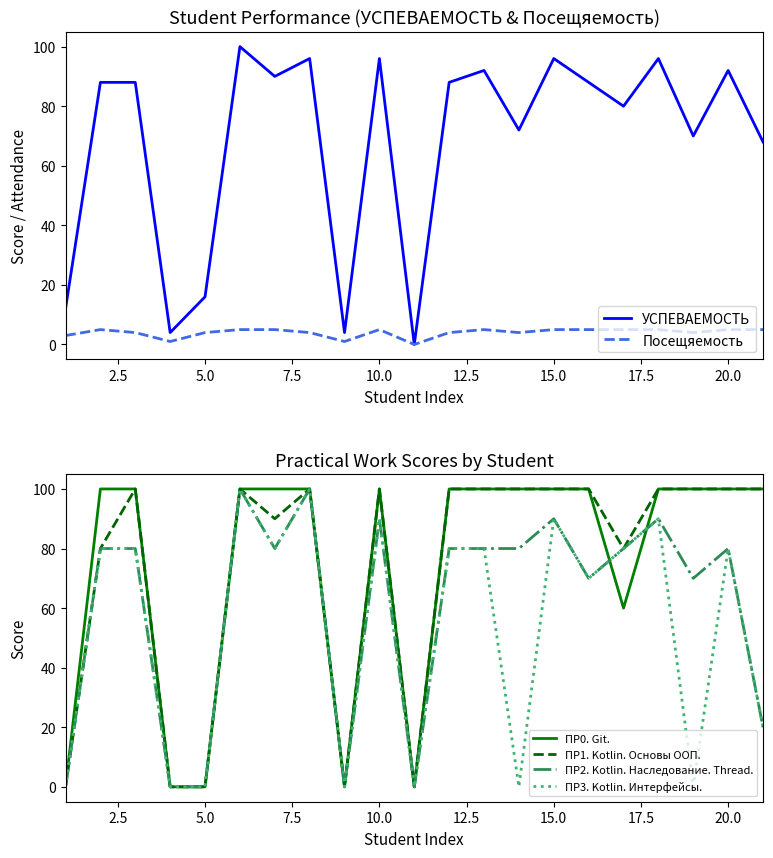

How many categories are shown in the chart?

21